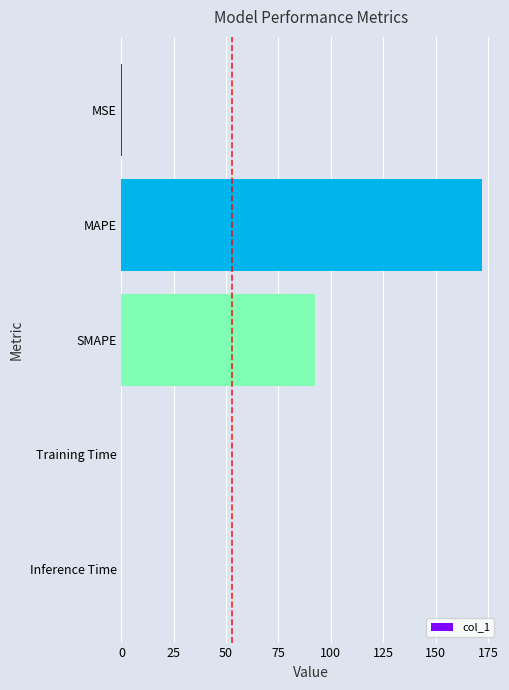

What is the maximum value shown in the chart?

172.2